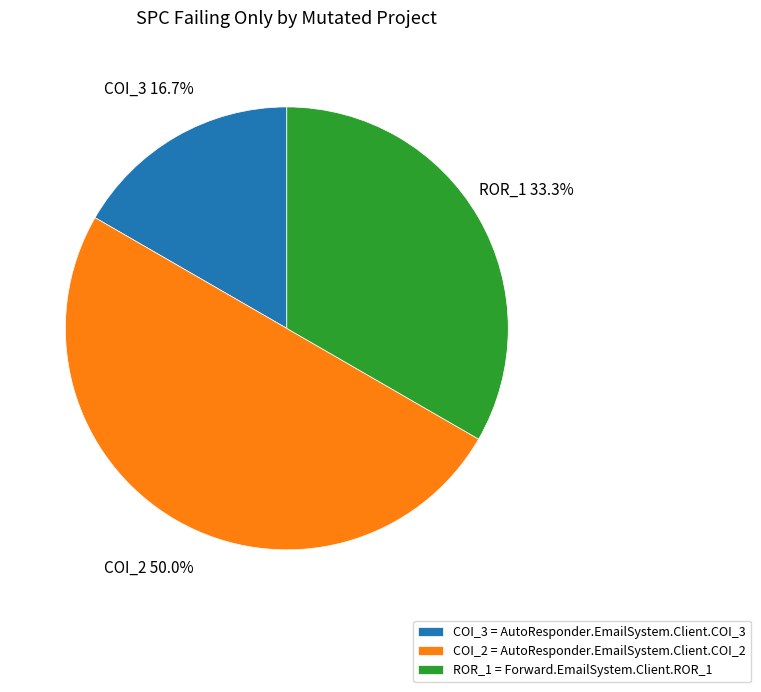

What percentage do ROR_1 and COI_2 together represent?

83.3%